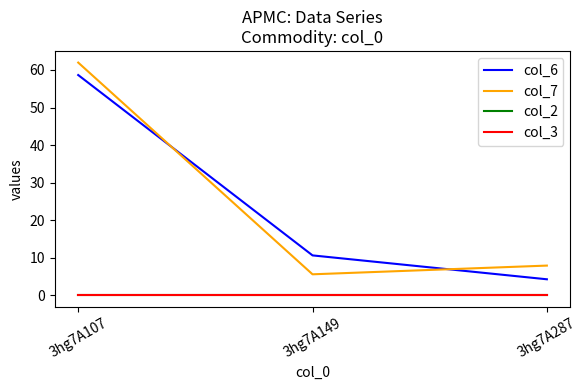

At which label does col_6 reach its peak?

3hg7A107